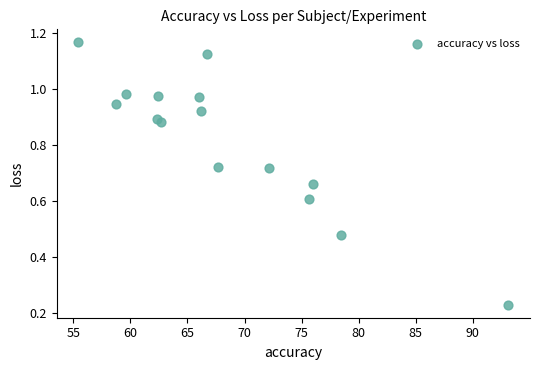

What is the range of X values (max minus min)?

37.7